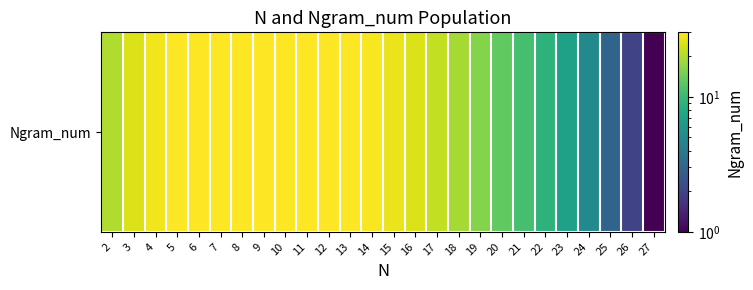

Reading left to right, what are all the values shown in this chart?

2=20	3=25	4=28	5=30	6=30	7=30	8=30	9=30	10=30	11=30	12=30	13=30	14=29	15=27	16=25	17=22	18=19	19=16	20=13	21=11	22=9	23=7	24=5	25=3	26=2	27=1